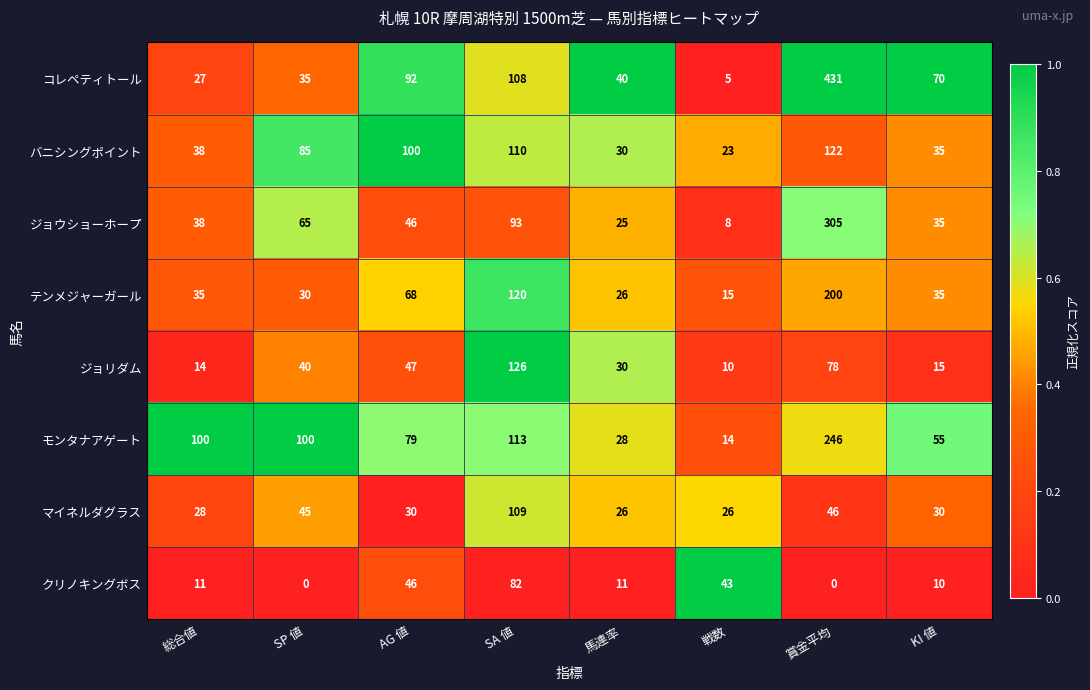

How many categories are shown in the chart?

8